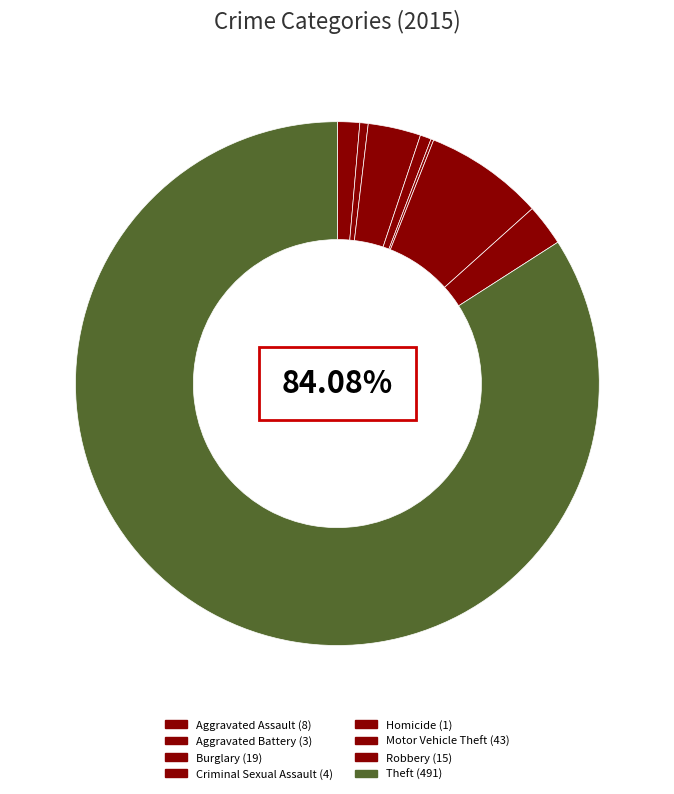

What is the ratio of the value at Robbery to the value at Aggravated Assault?

1.9